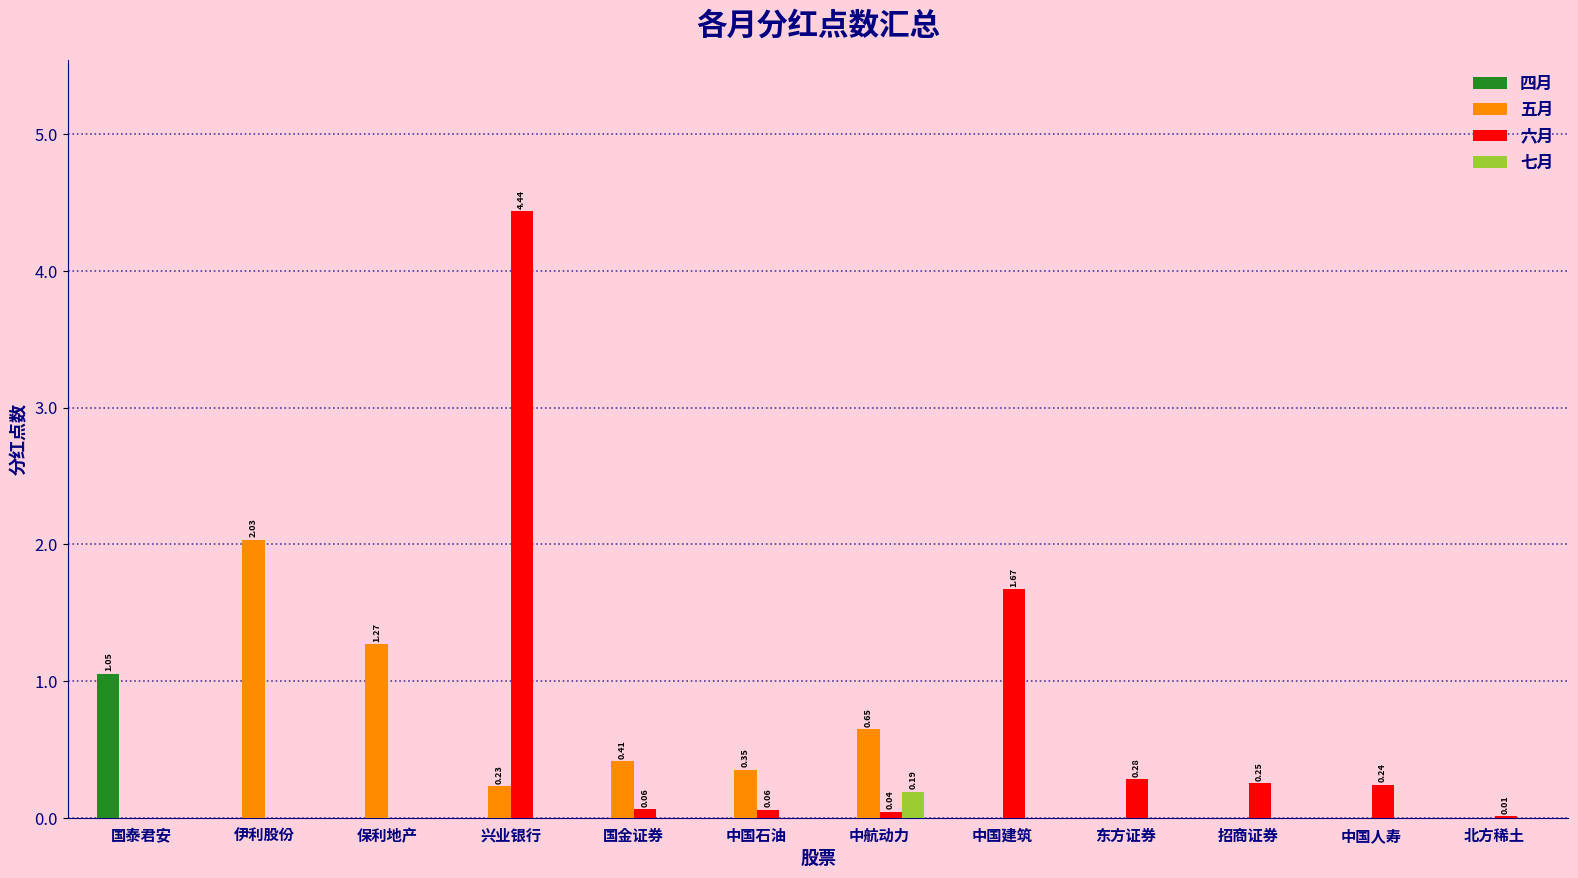

Is the value of 四月 at 伊利股份 greater than the value of 五月 at 中航动力?

No